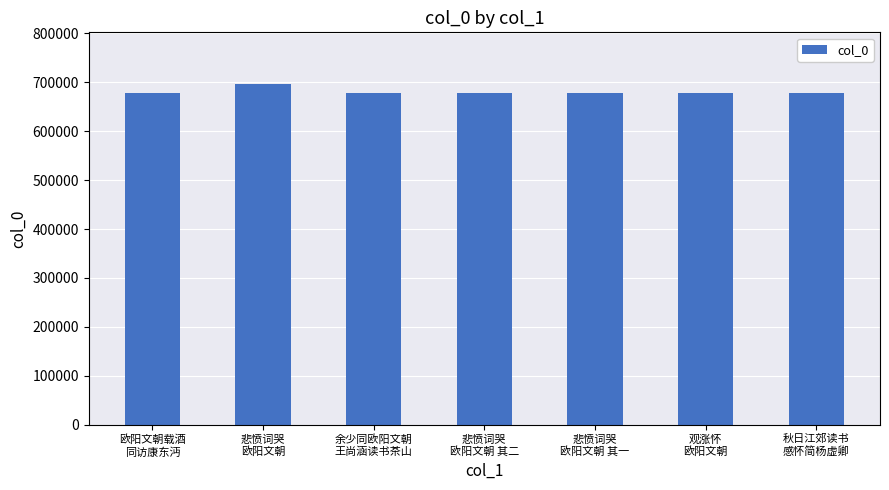

What is the difference between the maximum and second lowest values?

20198